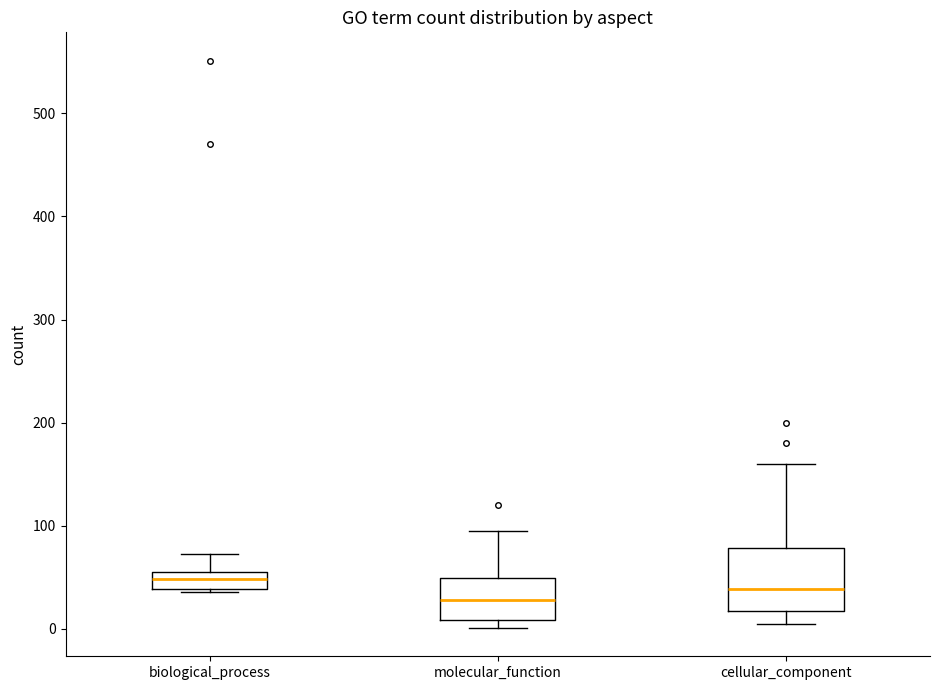

Reading left to right, transcribe this box plot: for each box, give where its median line is, the range the box spans, and where its two whiskers end, as read against the y-axis. The values are not printed on the chart, so give them approximately, as read against the axis.

biological_process: median 50, box 40 to 60, whiskers 40 to 70
molecular_function: median 30, box 10 to 50, whiskers 0 to 100
cellular_component: median 40, box 20 to 80, whiskers 10 to 160